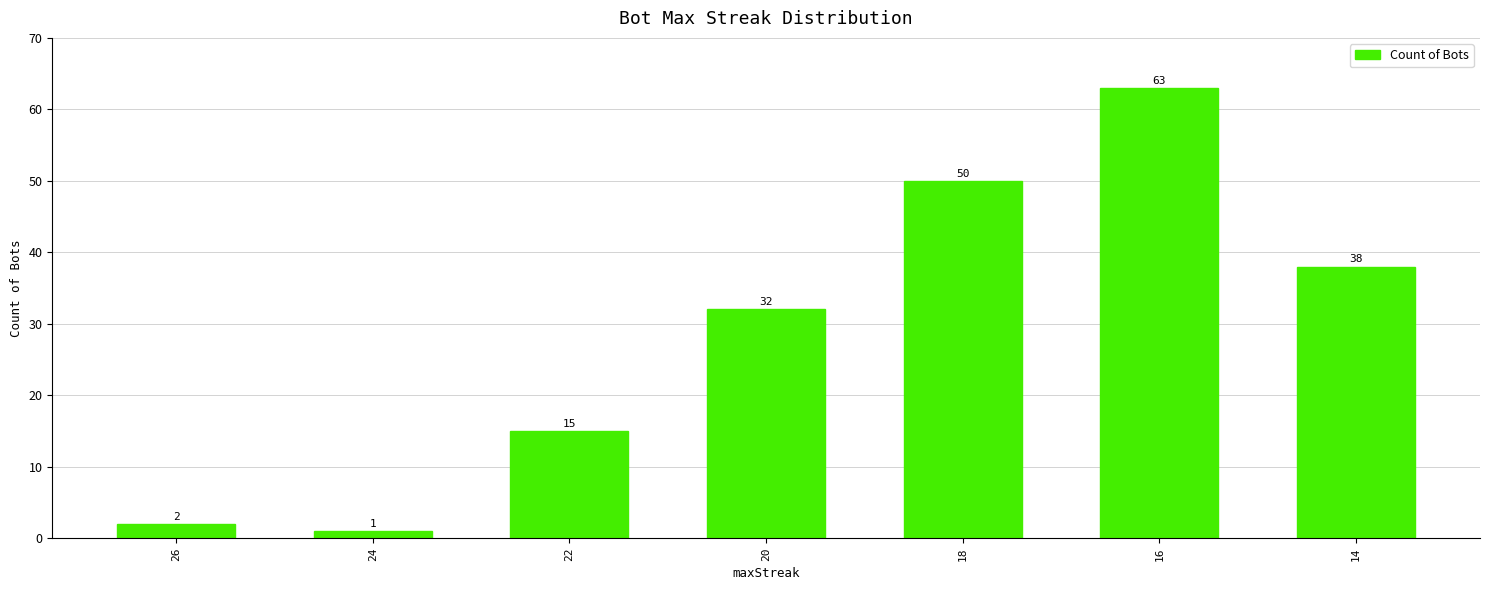

Between 18 and 20, which is larger?

18